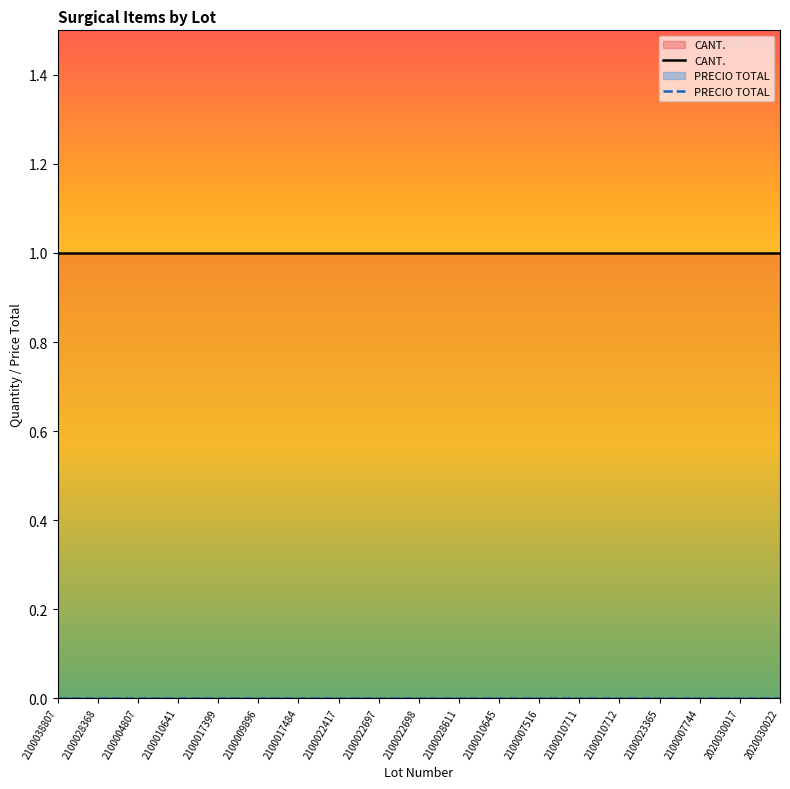

How many lines are shown in the chart?

2